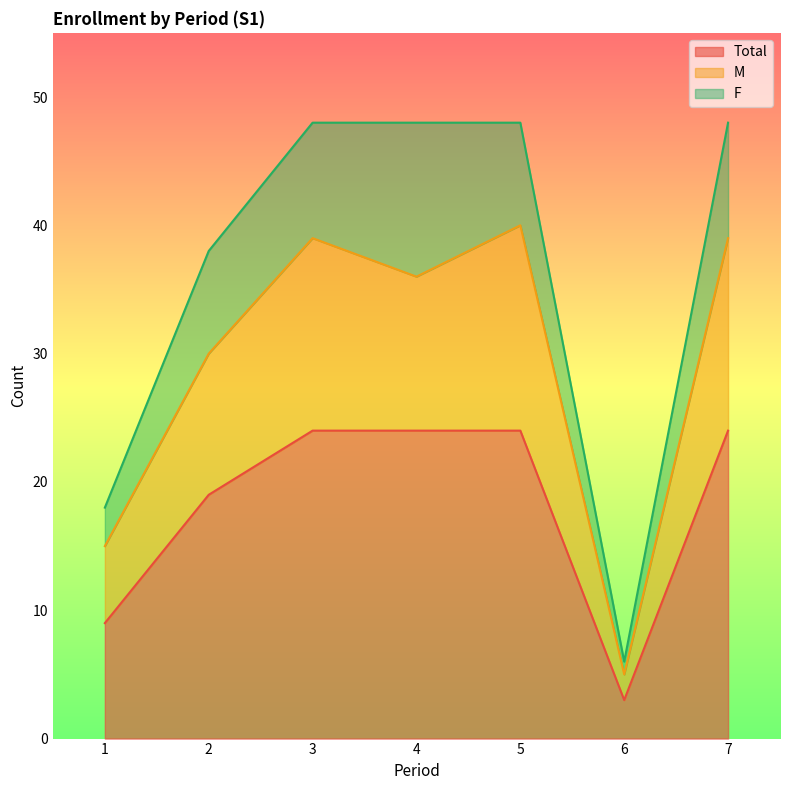

How many lines are shown in the chart?

3